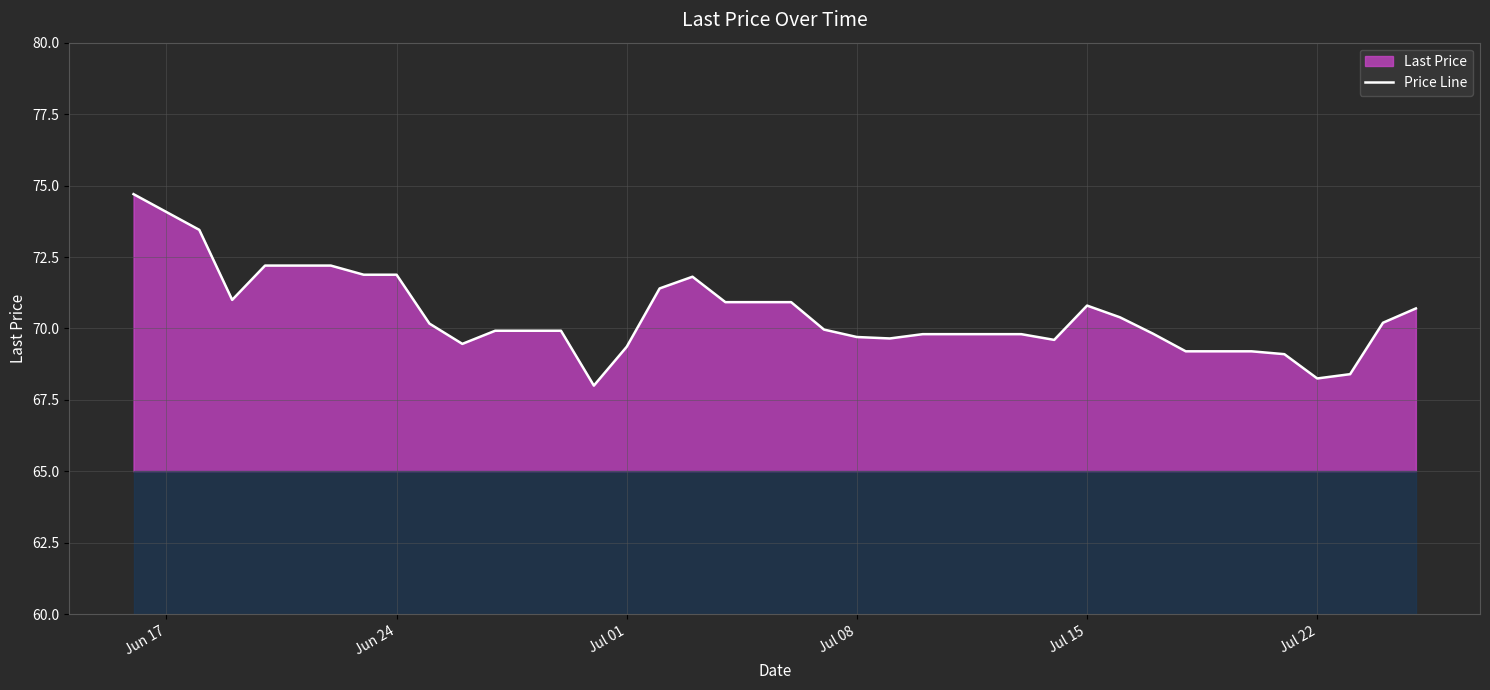

What is the highest value of the Price Line series?

74.7